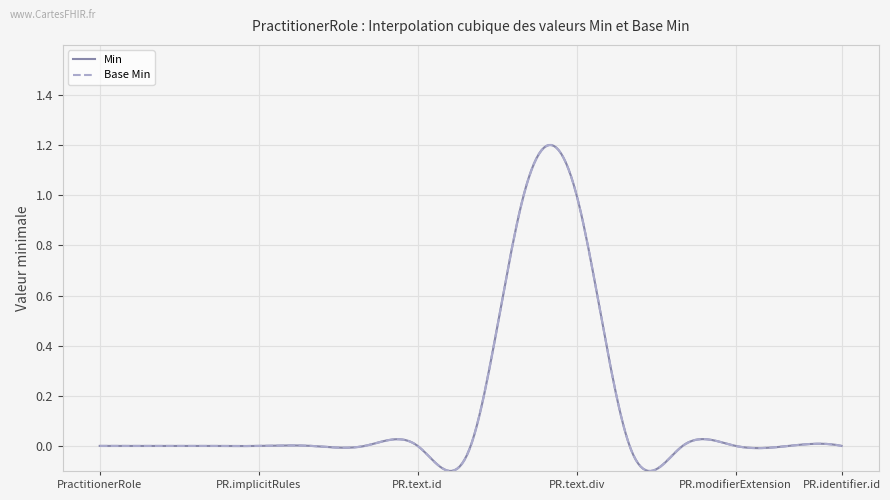

What is the sum of all Min values?

2